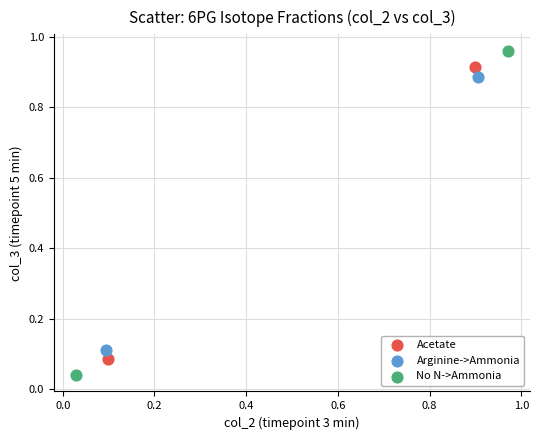

Which series has the largest Y range (max minus min)?

No N->Ammonia